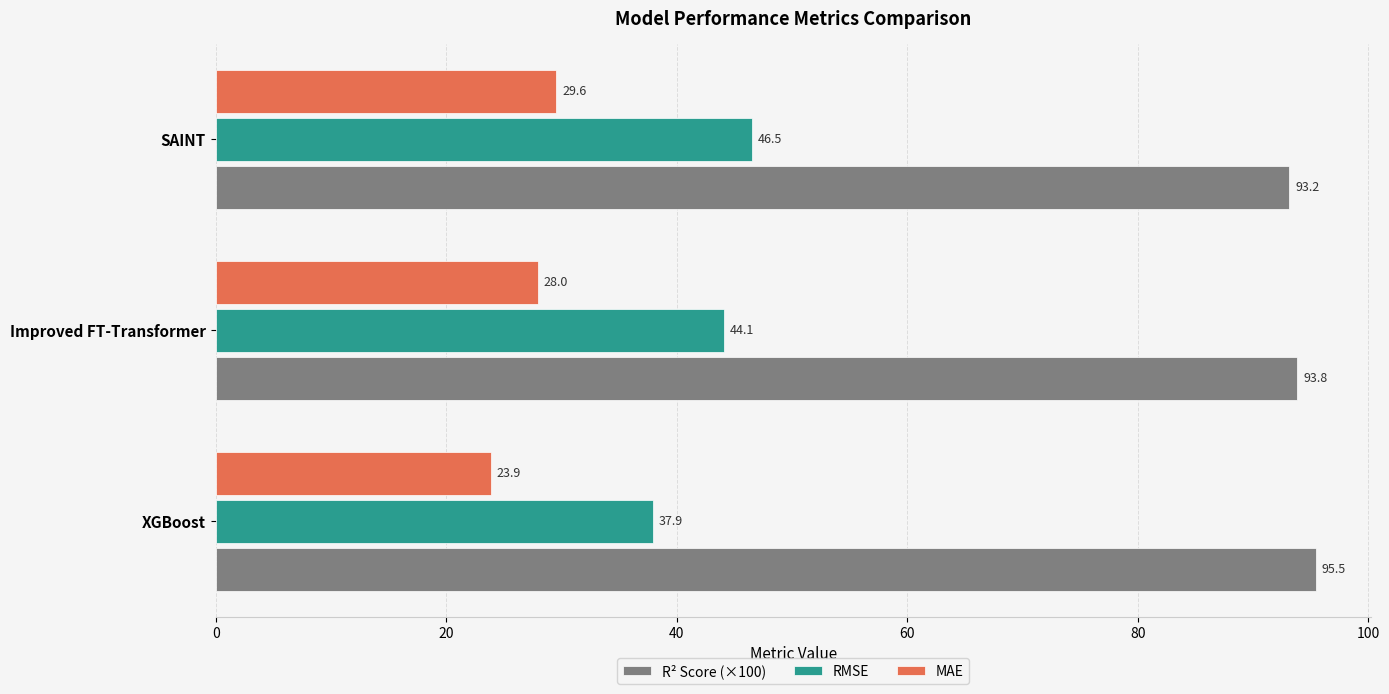

List the labels in order of R² Score (×100) value, largest first.

XGBoost, Improved FT-Transformer, SAINT